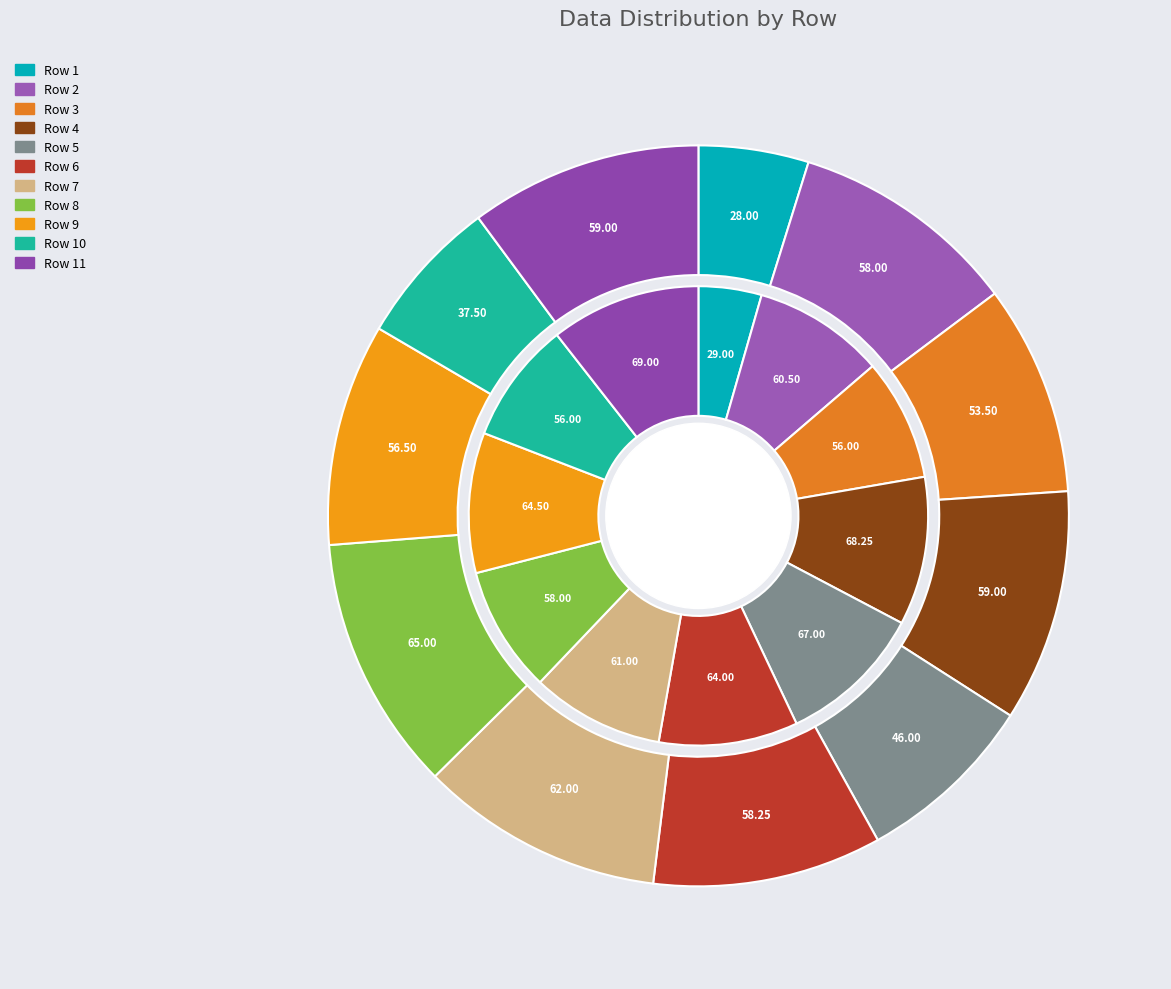

The Row 10 slice represents 12% of the pie. True or false?

False